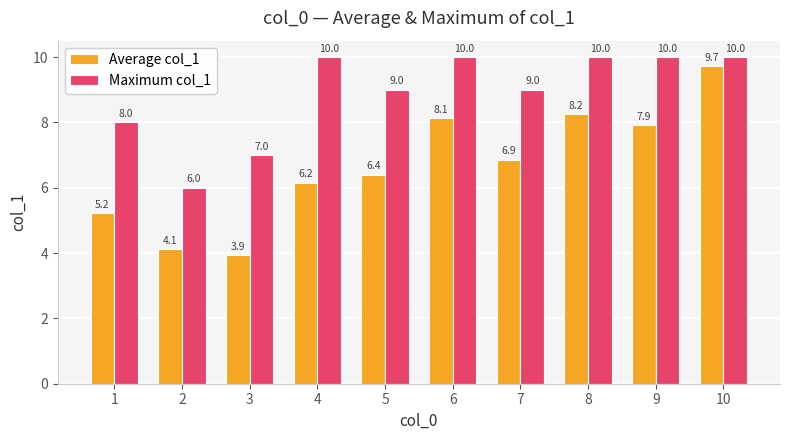

What is the sum of all Maximum col_1 values?

89.0